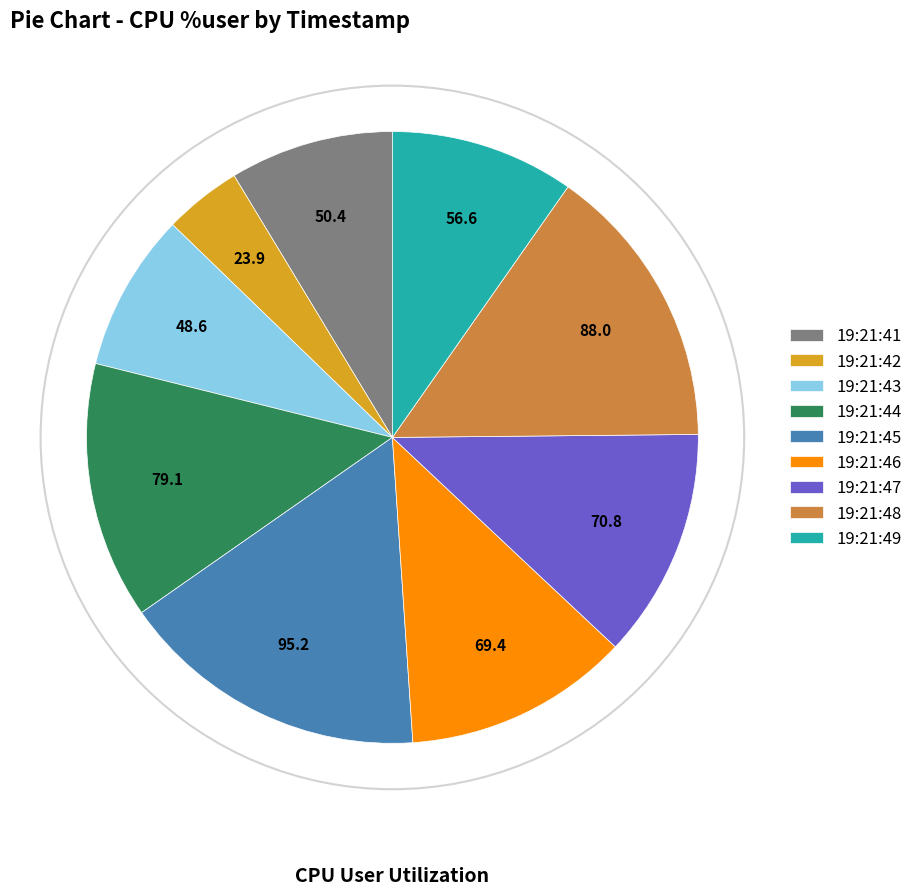

The 19:21:44 slice represents 14% of the pie. True or false?

True